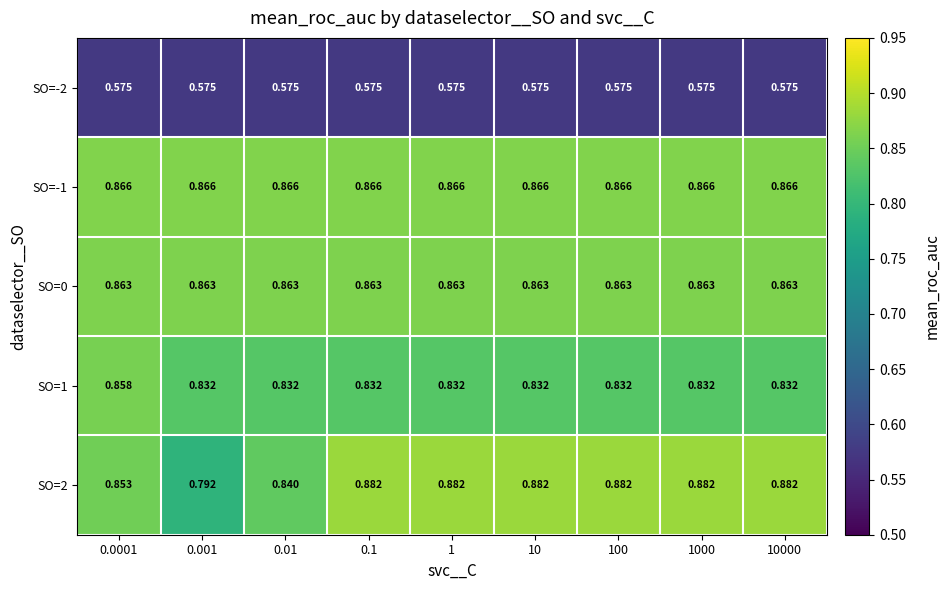

Rank the series by their maximum value, from lowest to highest.

SO=-2, SO=1, SO=0, SO=-1, SO=2